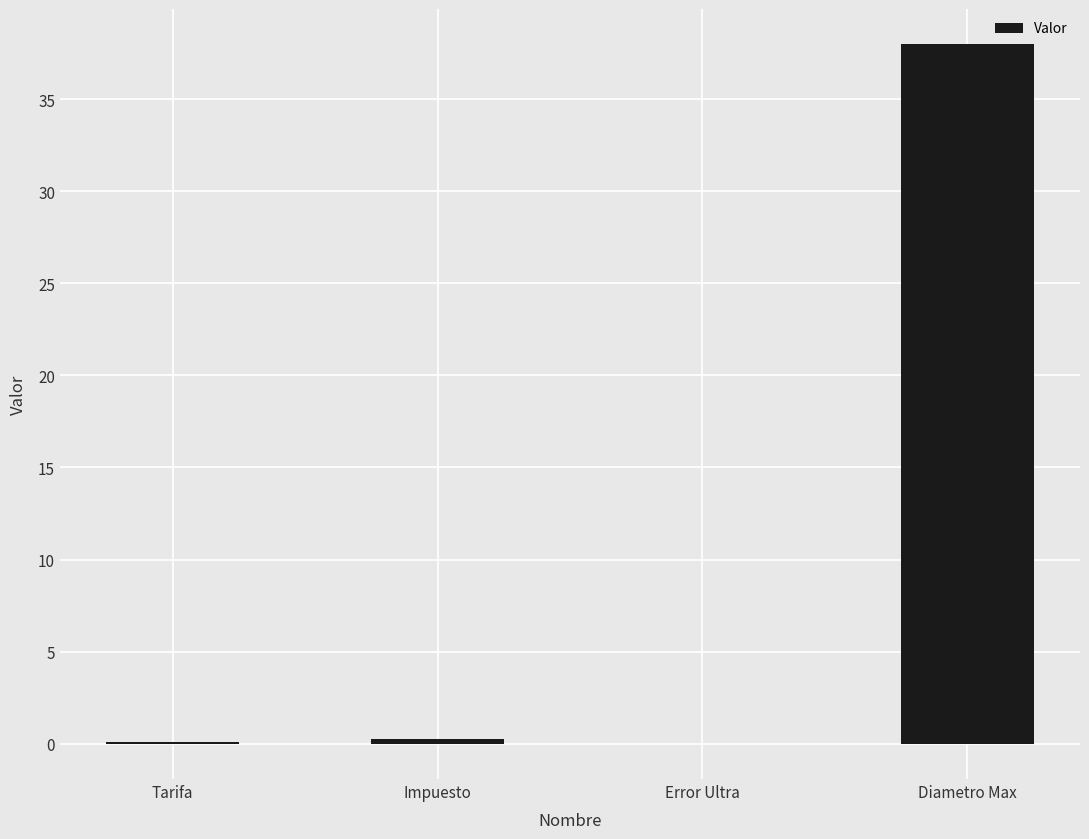

What value does the data have at Diametro Max?

38.0